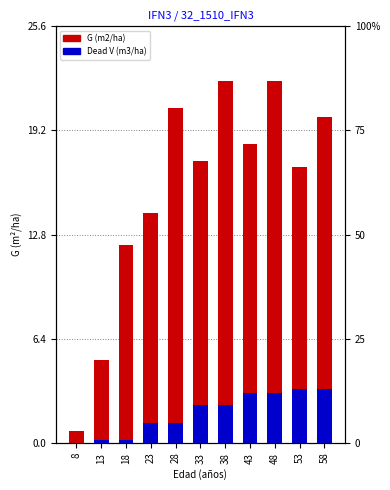

Between 13 and 38, which series saw the biggest shift?

G (m2/ha)